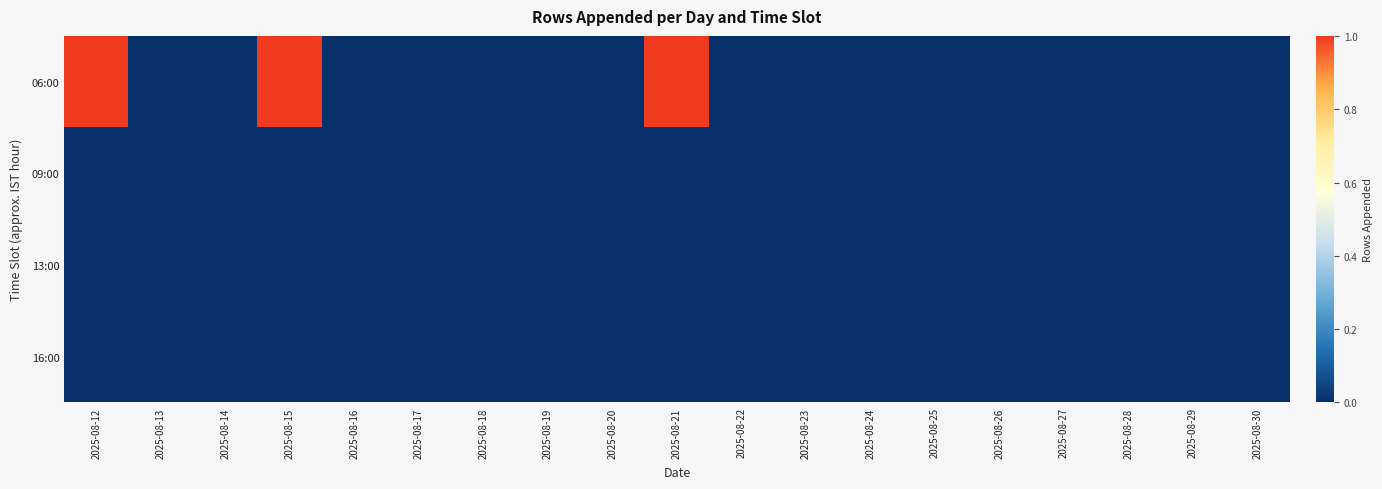

At how many categories does at least one series exceed 0?

3